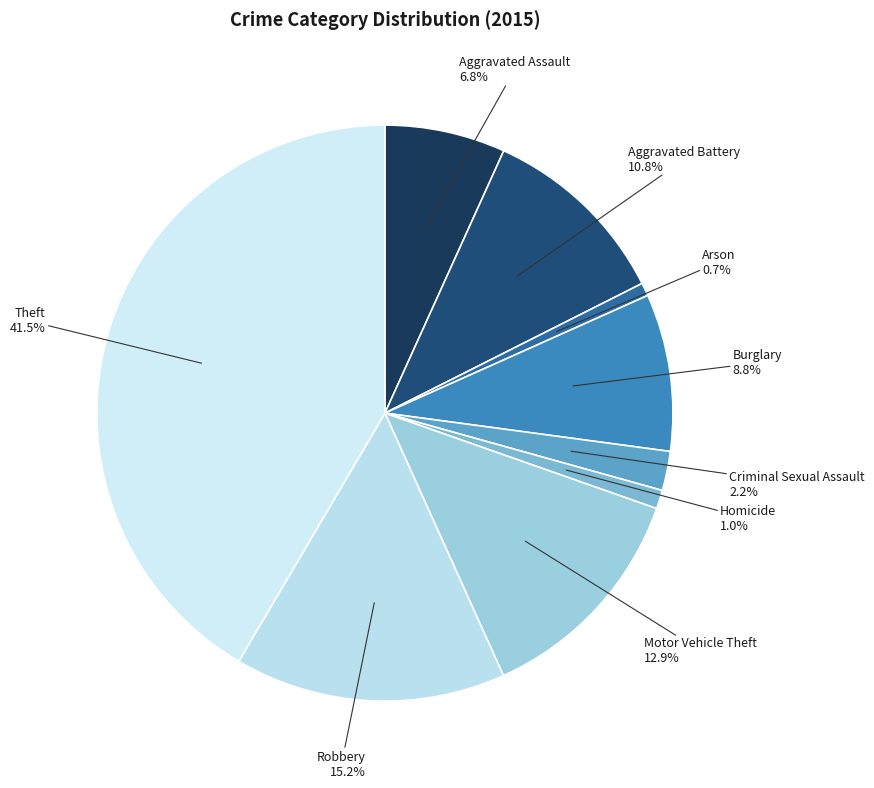

Which has a higher value, Theft or Aggravated Assault?

Theft